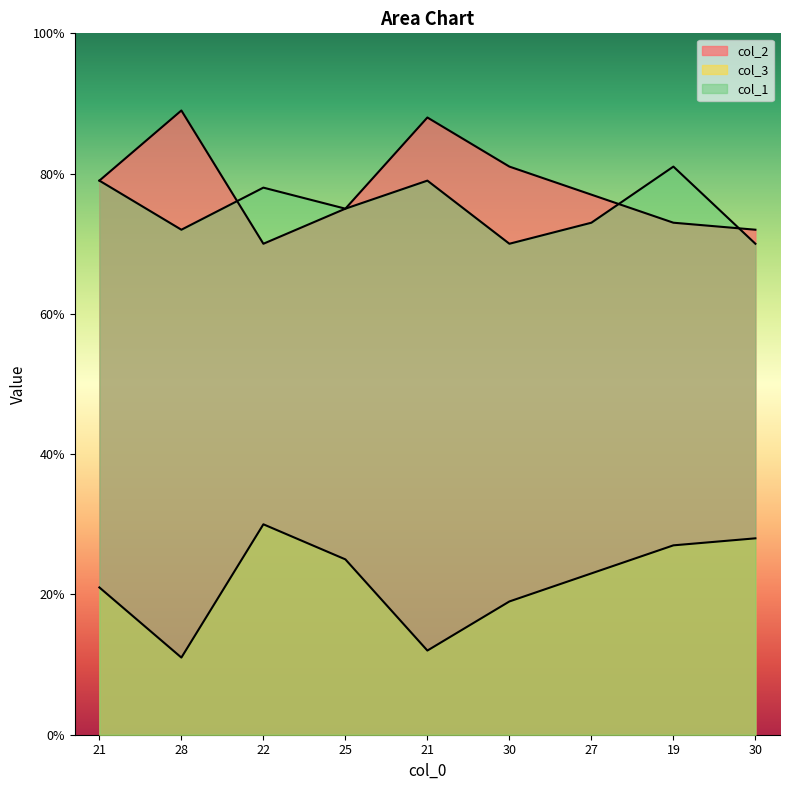

At which category does col_3 reach its first local valley?

28